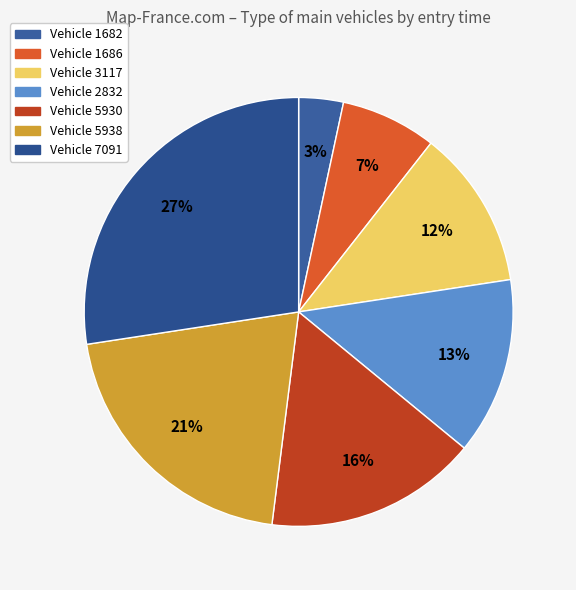

How many segments does this pie chart have?

7